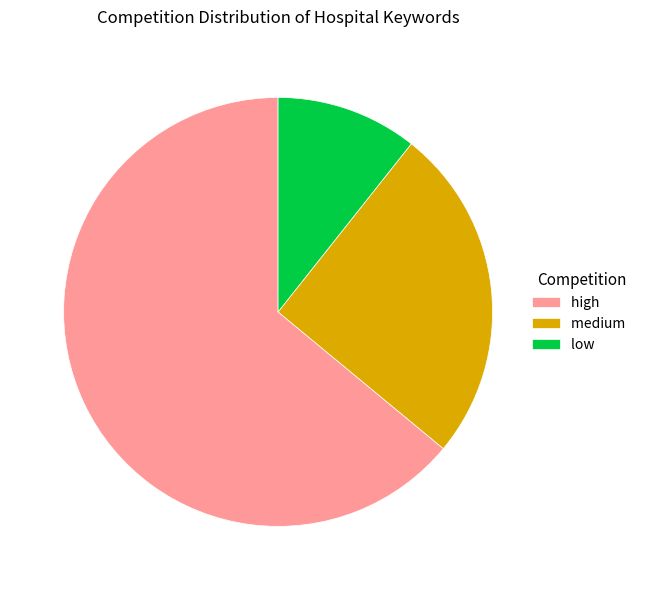

Is there any slice that represents more than half of the pie?

Yes